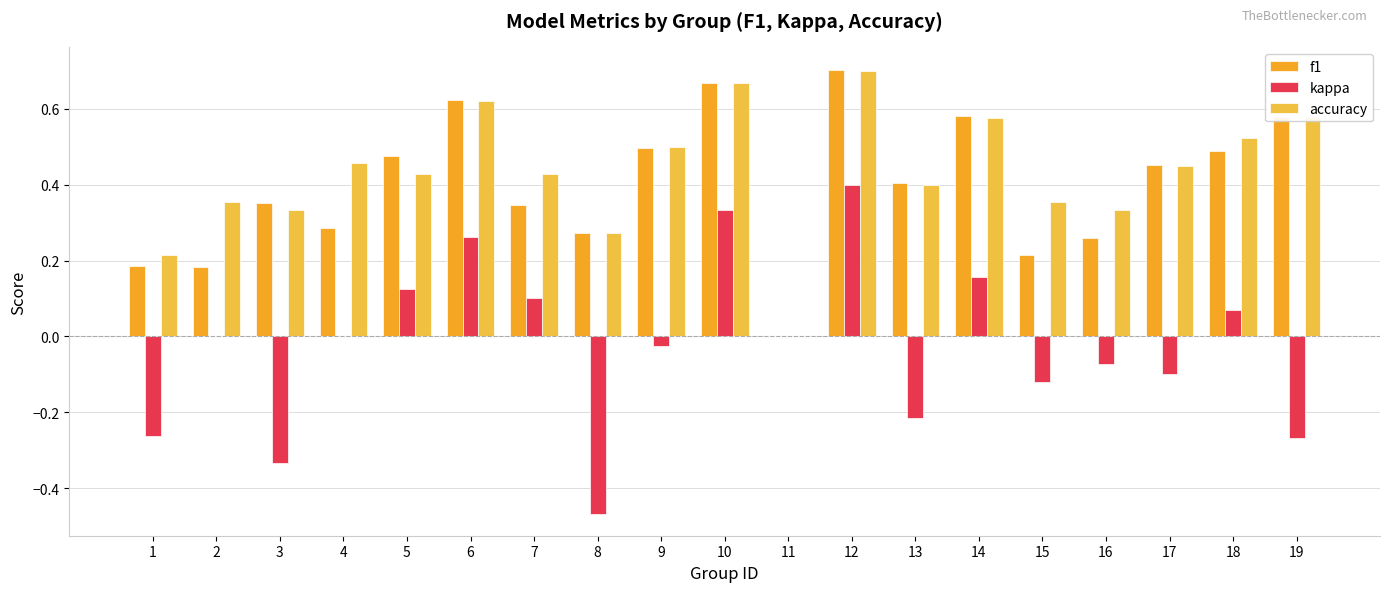

Reading left to right, what are all the values shown in this chart?

f1: 1=0.2	2=0.2	3=0.4	4=0.3	5=0.5	6=0.6	7=0.3	8=0.3	9=0.5	10=0.7	11=0.0	12=0.7	13=0.4	14=0.6	15=0.2	16=0.3	17=0.5	18=0.5	19=0.6
kappa: 1=-0.3	2=0.0	3=-0.3	4=0.0	5=0.1	6=0.3	7=0.1	8=-0.5	9=-0.0	10=0.3	11=0.0	12=0.4	13=-0.2	14=0.2	15=-0.1	16=-0.1	17=-0.1	18=0.1	19=-0.3
accuracy: 1=0.2	2=0.4	3=0.3	4=0.5	5=0.4	6=0.6	7=0.4	8=0.3	9=0.5	10=0.7	11=0.0	12=0.7	13=0.4	14=0.6	15=0.4	16=0.3	17=0.5	18=0.5	19=0.6